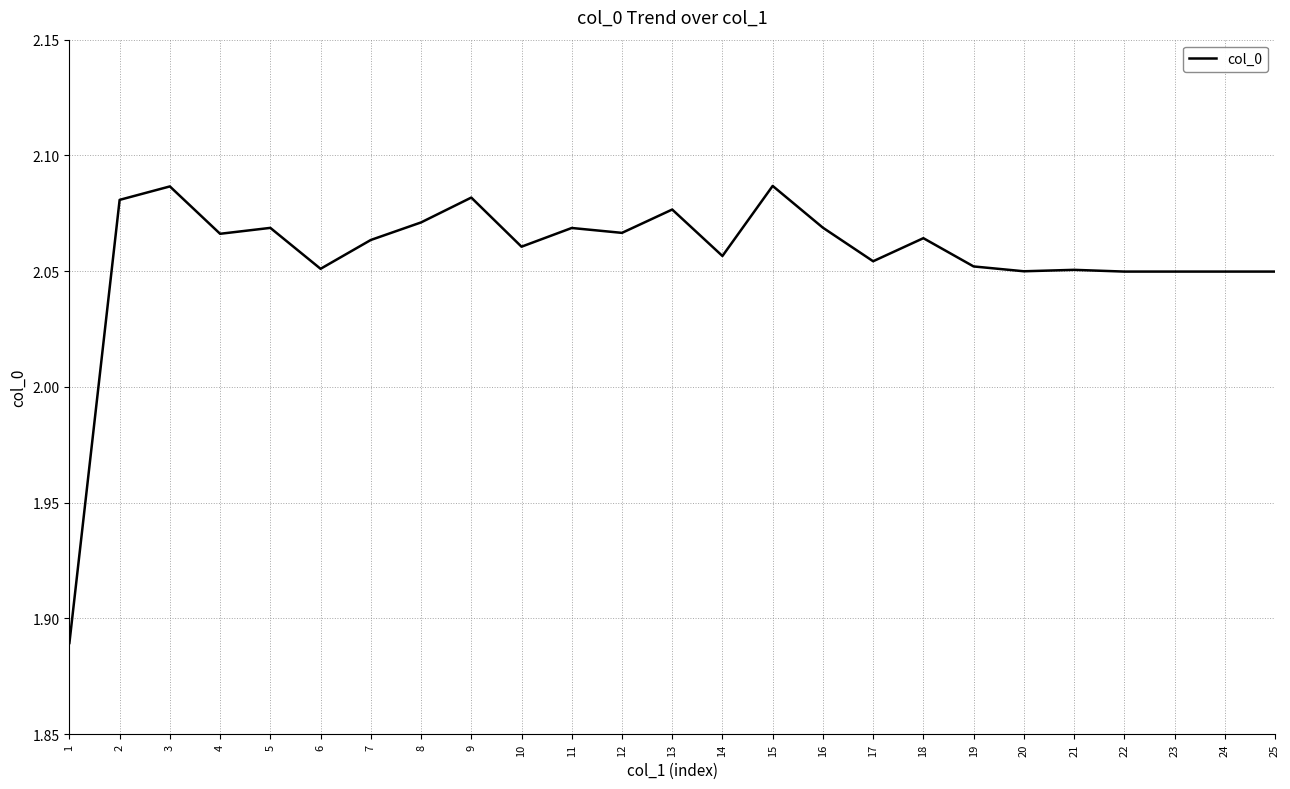

Which has a higher value, 15 or 4?

15